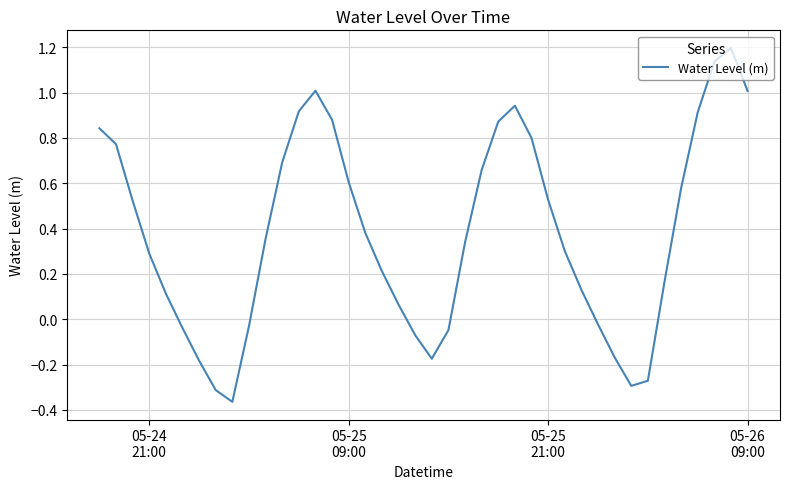

How many values are below zero?

12